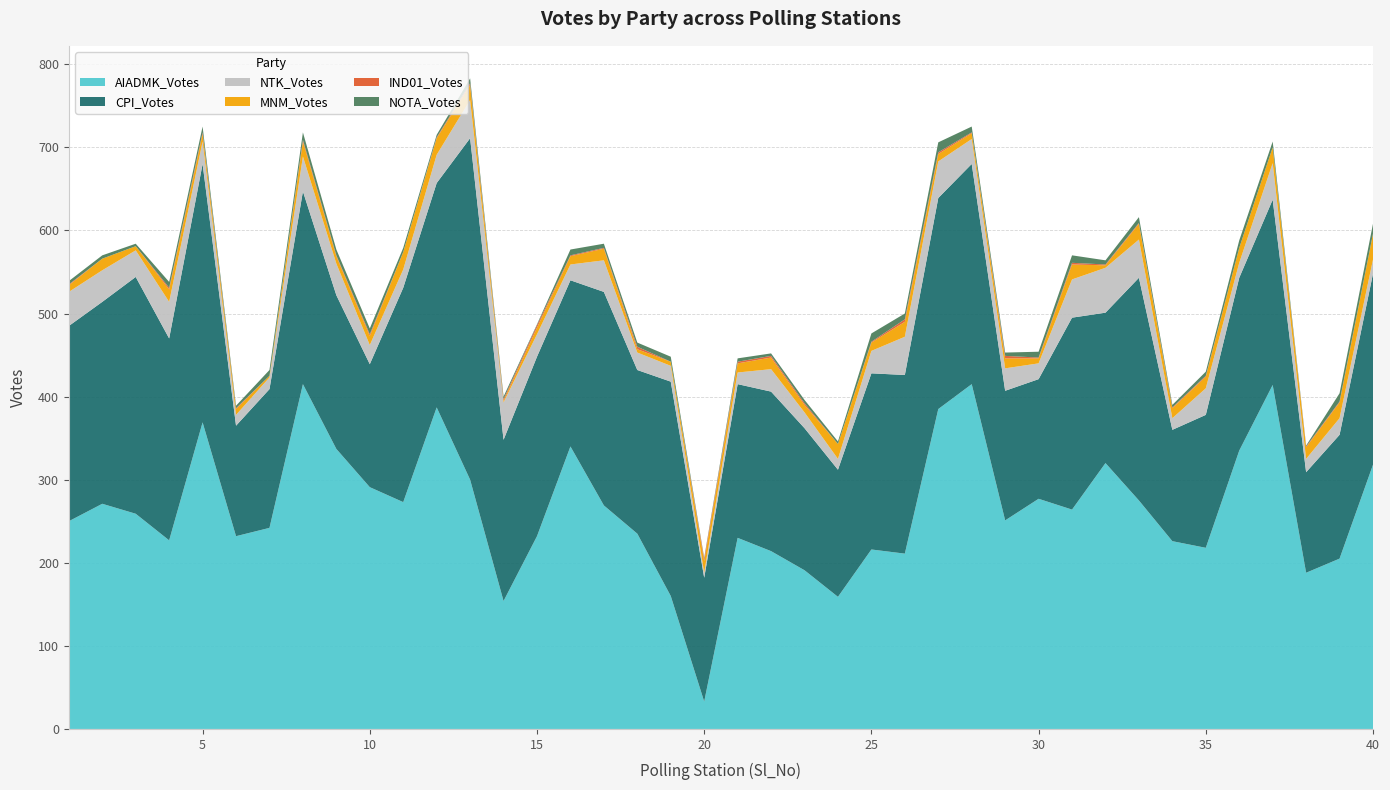

Reading left to right, extract all data points from this chart.

AIADMK_Votes: 250	271	259	227	369	232	242	415	337	291	273	387	300	154	232	340	269	235	160	33	230	214	191	159	216	211	385	415	251	277	264	320	275	226	218	335	414	188	205	318
CPI_Votes: 235	243	285	243	311	133	167	232	185	148	258	270	411	194	216	200	257	197	258	149	185	192	171	153	212	215	254	265	156	144	231	181	268	134	160	208	223	121	149	230
NTK_Votes: 41	38	32	44	27	13	14	42	38	23	22	34	46	45	27	19	38	21	19	6	14	27	19	13	27	46	44	30	27	19	46	54	46	14	32	18	44	16	20	17
MNM_Votes: 8	14	5	15	9	7	2	18	9	11	21	20	18	2	8	10	14	4	5	14	11	14	9	18	10	18	9	7	12	6	18	3	19	12	14	18	19	14	19	31
IND01_Votes: 1	0	0	2	2	1	0	2	1	2	0	1	2	2	3	1	1	3	0	3	2	2	2	0	1	3	2	1	3	1	2	1	1	1	1	0	0	1	1	0
NOTA_Votes: 4	4	3	7	7	3	7	9	7	7	5	3	6	3	1	7	5	5	6	1	4	3	4	3	10	7	12	7	4	7	9	5	7	3	5	9	7	1	10	12